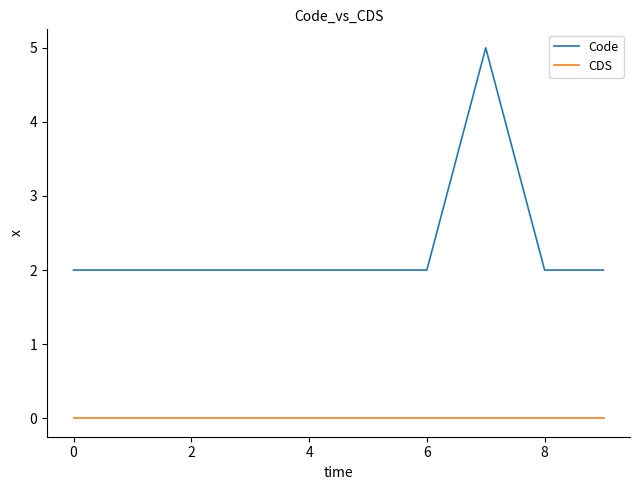

True or false: Code and CDS cross at least once.

False